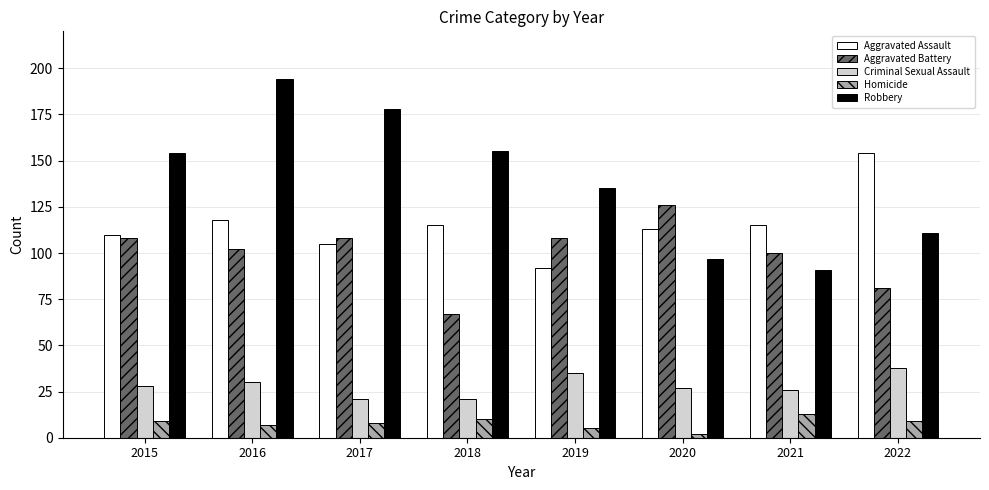

What is the value of the Robbery bar at the 7th from the left?

91